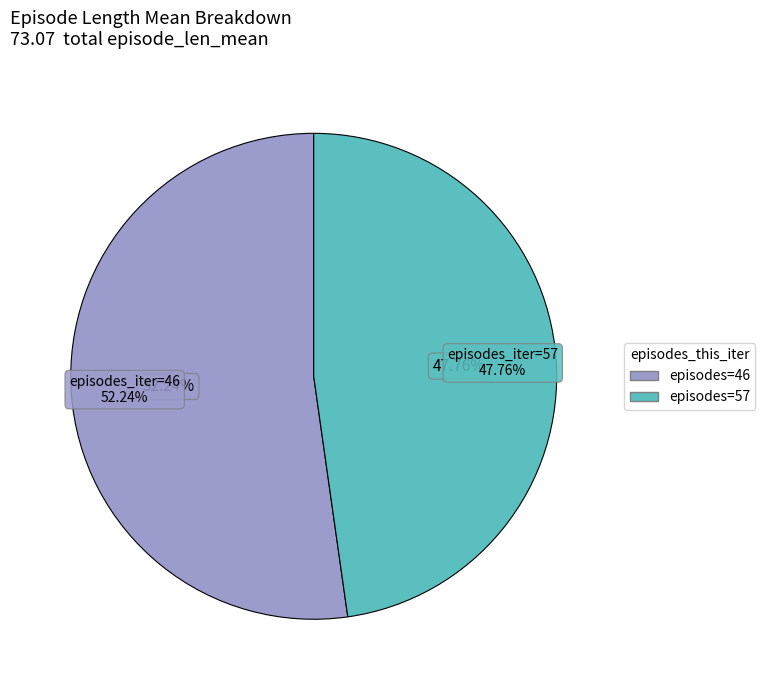

Which has a higher value, 57 or 46?

46